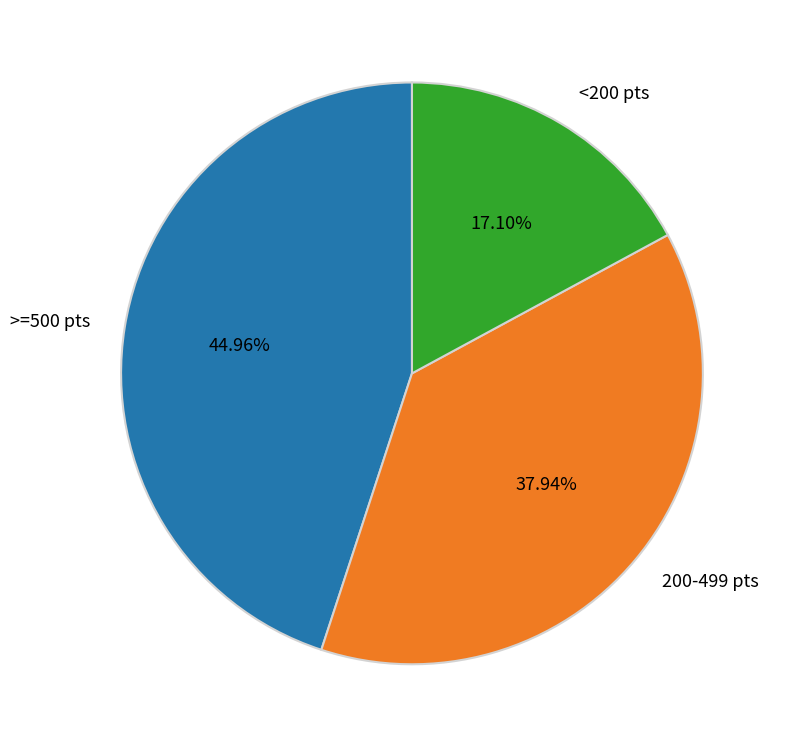

Rank the categories by value from highest to lowest.

>=500 pts, 200-499 pts, <200 pts